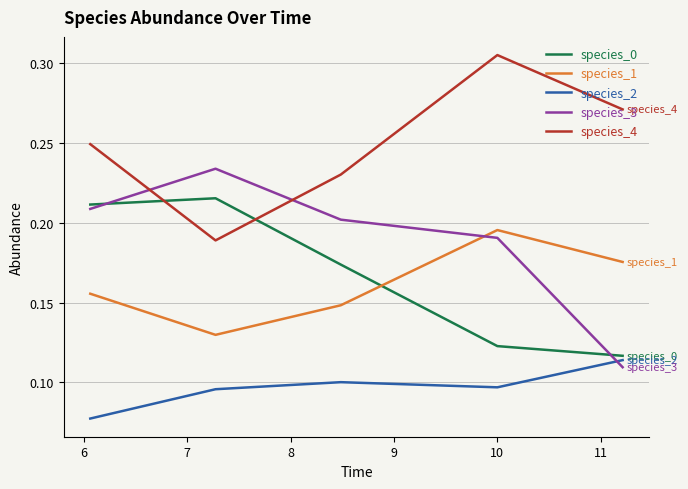

List the series in order of their peak value, highest first.

species_4, species_3, species_0, species_1, species_2